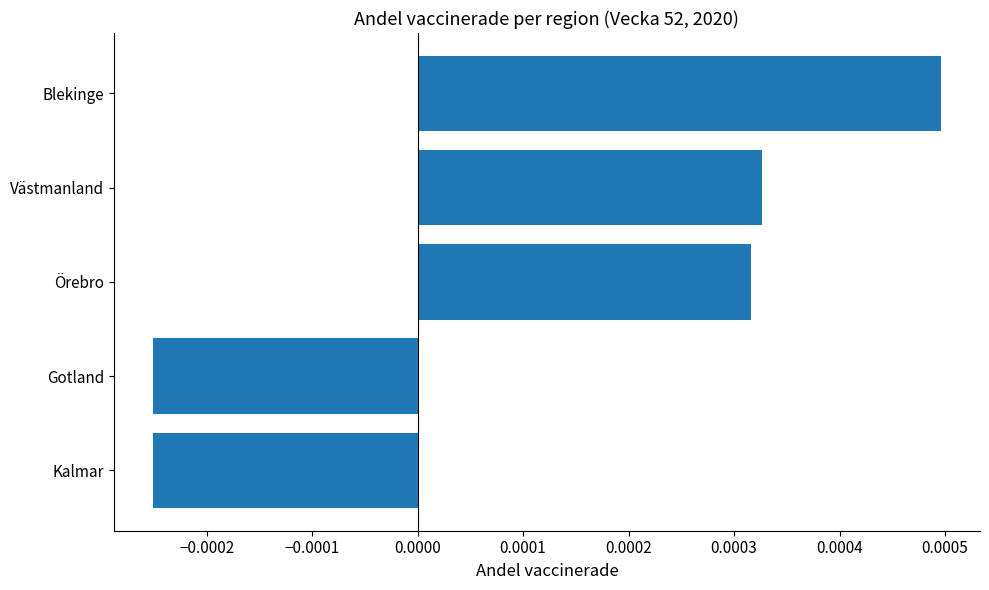

Count the number of categories in the chart.

5